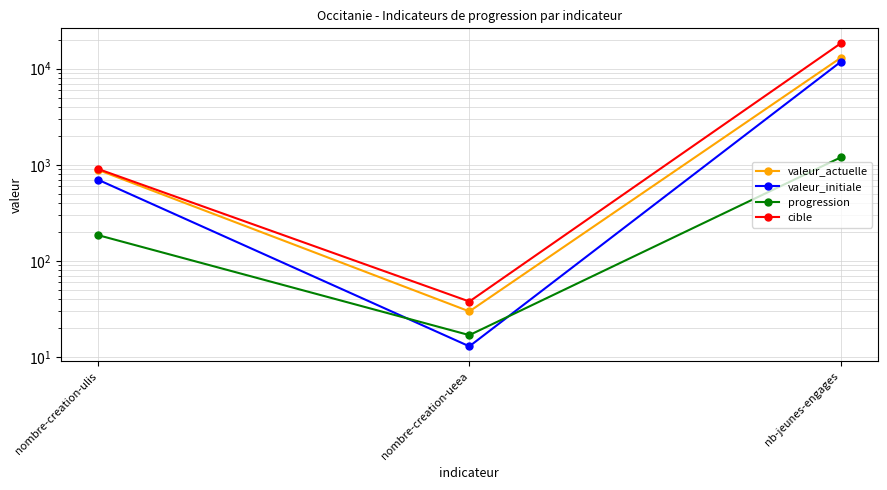

What is the label of the 2nd point from the left?

nombre-creation-ueea